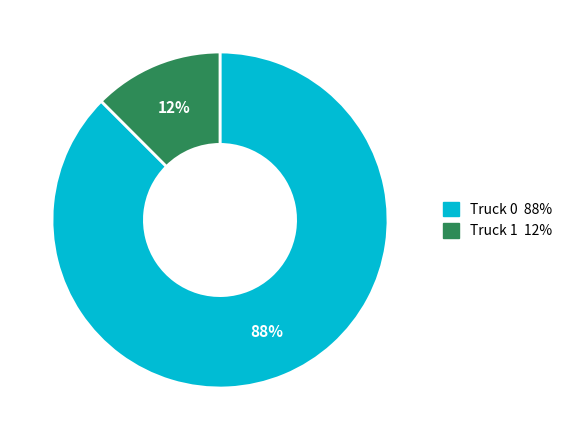

Which slice is the smallest?

Truck 1